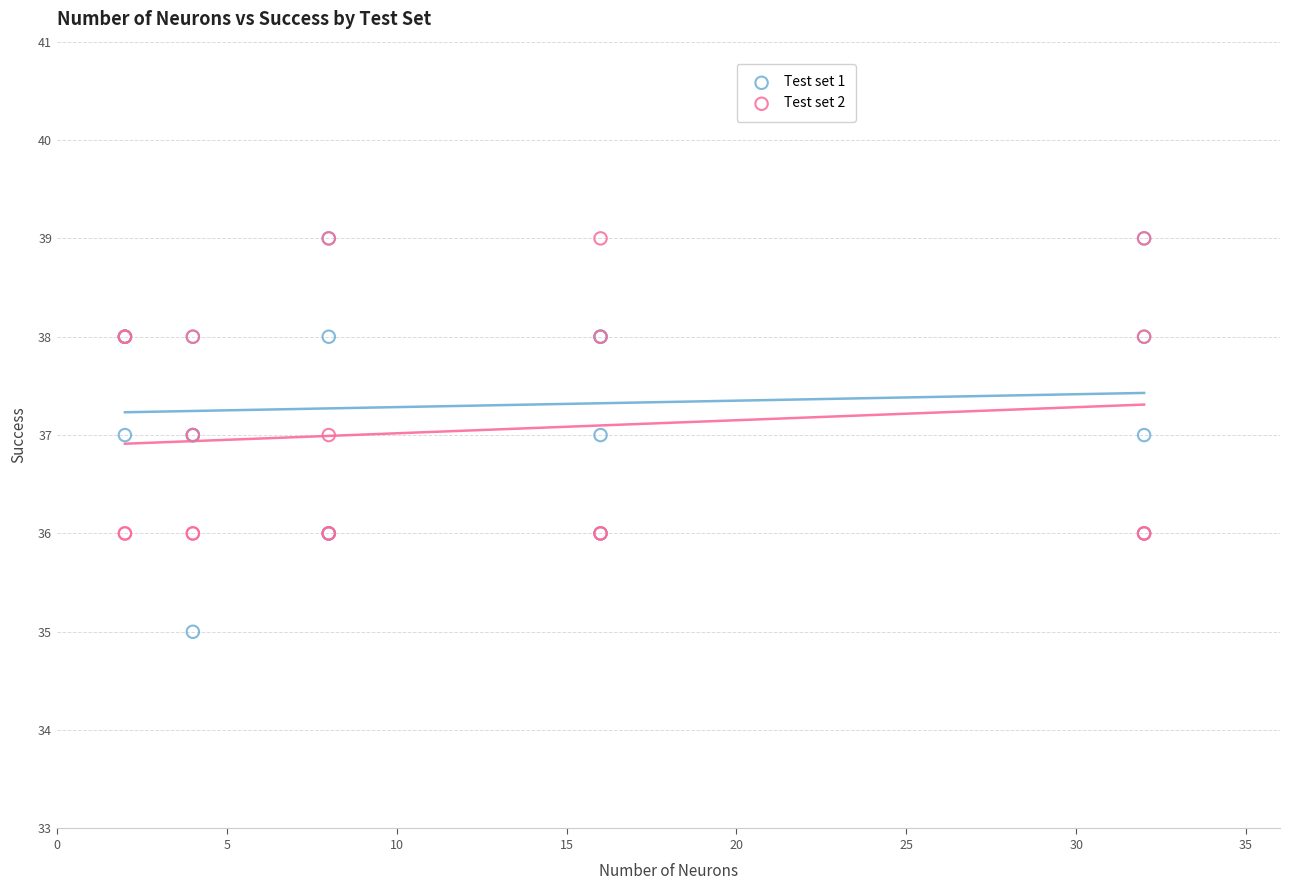

What are all the series names shown in the legend?

Test set 1, Test set 2